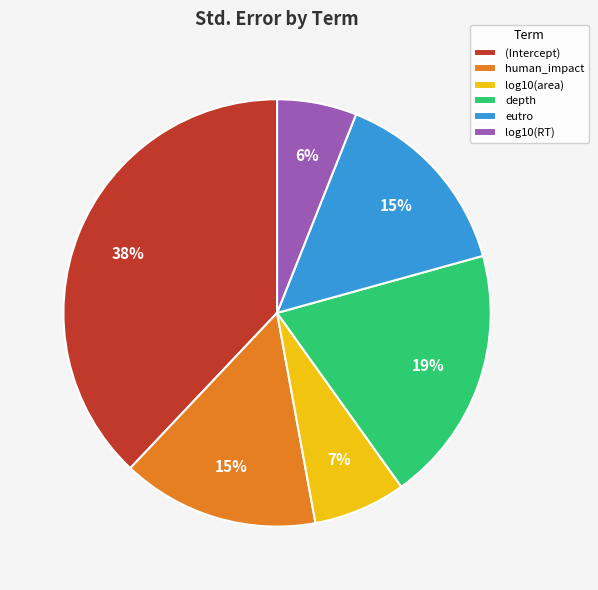

Does any single category account for the majority?

No